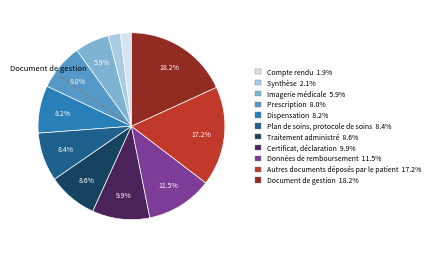

Is there a majority slice in this chart?

No